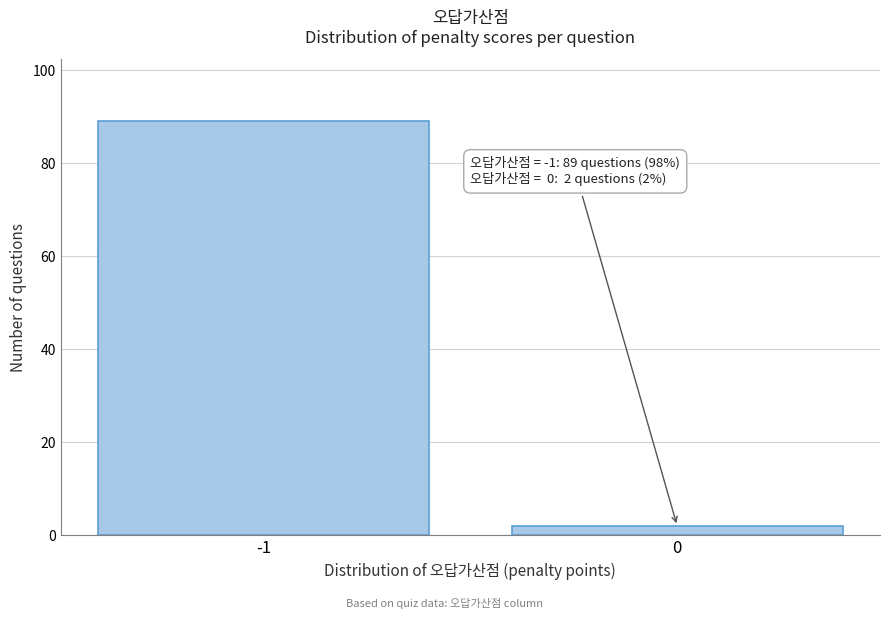

Reading left to right, what are all the values shown in this chart?

89	2